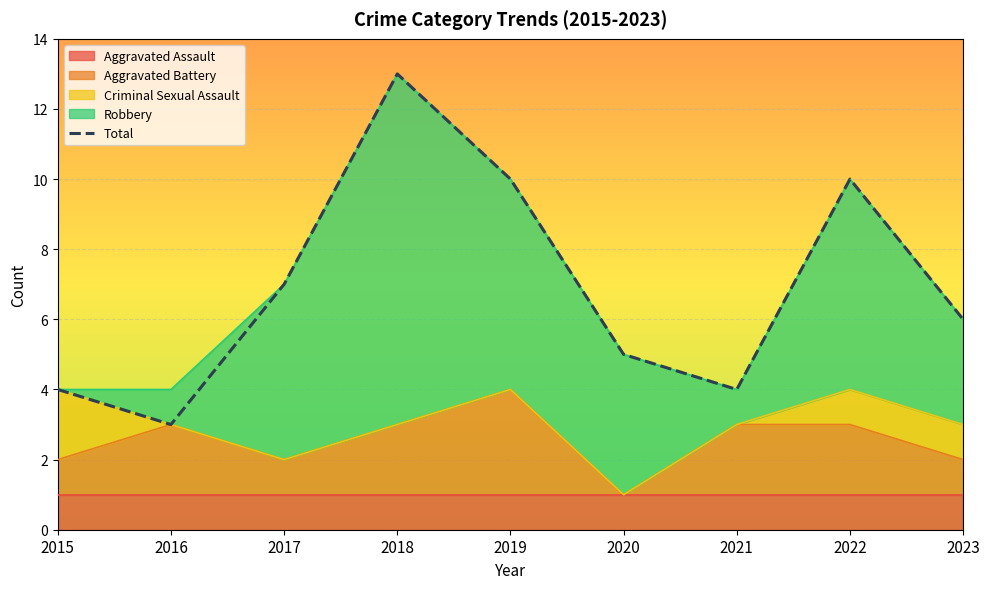

Approximately how many times larger is the value at 2017 compared to 2021?

1.8